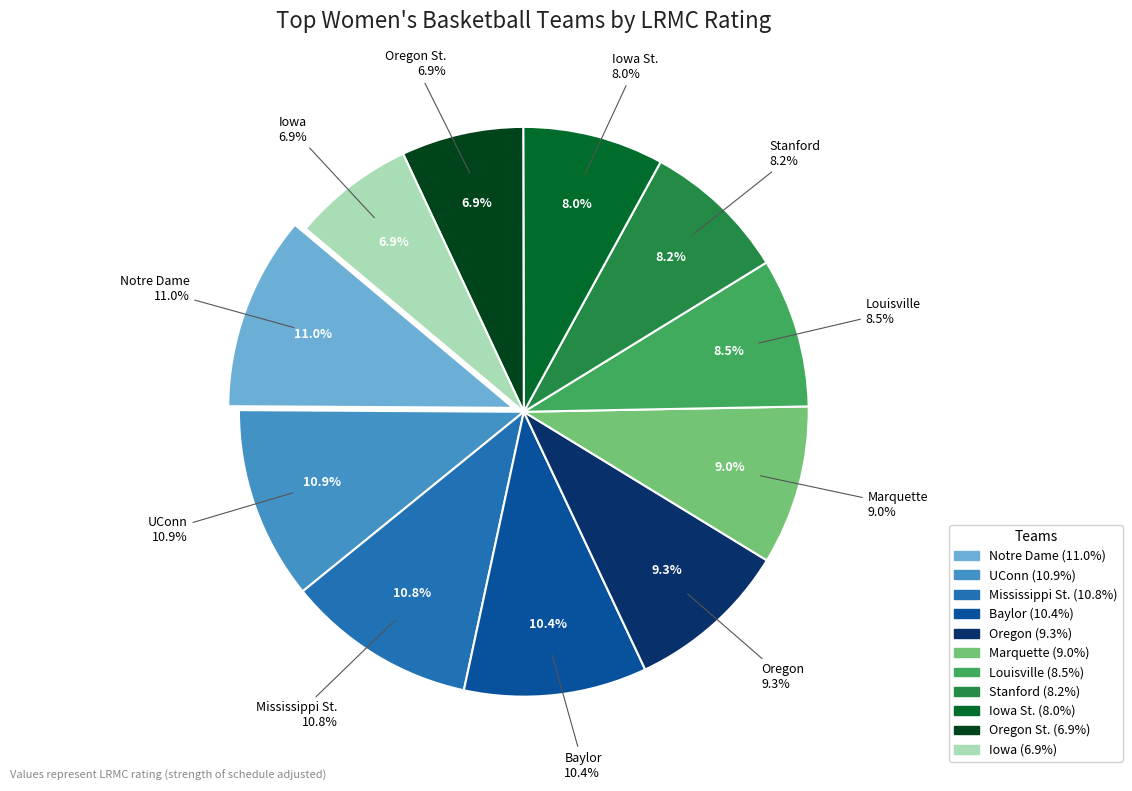

Rank the categories by value from highest to lowest.

Notre Dame, UConn, Mississippi St., Baylor, Oregon, Marquette, Louisville, Stanford, Iowa St., Oregon St., Iowa